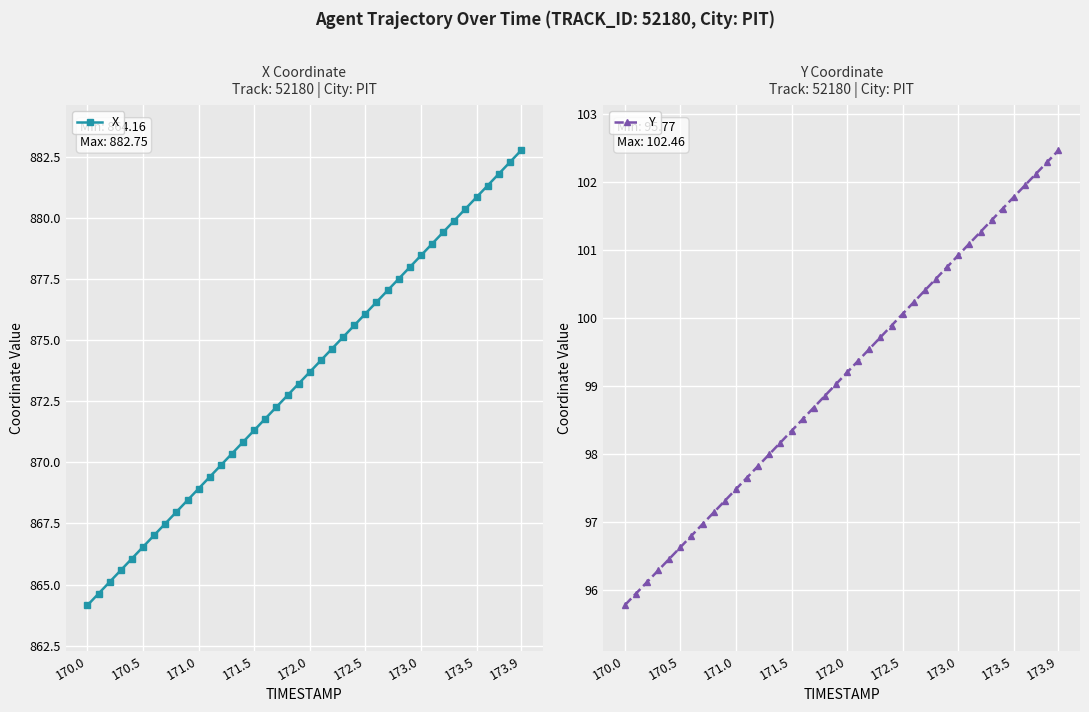

Reading left to right, list all the values displayed in this chart.

X: 864.2	864.6	865.1	865.6	866.1	866.5	867.0	867.5	868.0	868.5	868.9	869.4	869.9	870.4	870.8	871.3	871.8	872.3	872.7	873.2	873.7	874.2	874.6	875.1	875.6	876.1	876.6	877.0	877.5	878.0	878.5	878.9	879.4	879.9	880.4	880.8	881.3	881.8	882.3	882.7
Y: 95.8	95.9	96.1	96.3	96.5	96.6	96.8	97.0	97.1	97.3	97.5	97.7	97.8	98.0	98.2	98.3	98.5	98.7	98.9	99.0	99.2	99.4	99.5	99.7	99.9	100.1	100.2	100.4	100.6	100.7	100.9	101.1	101.3	101.4	101.6	101.8	101.9	102.1	102.3	102.5